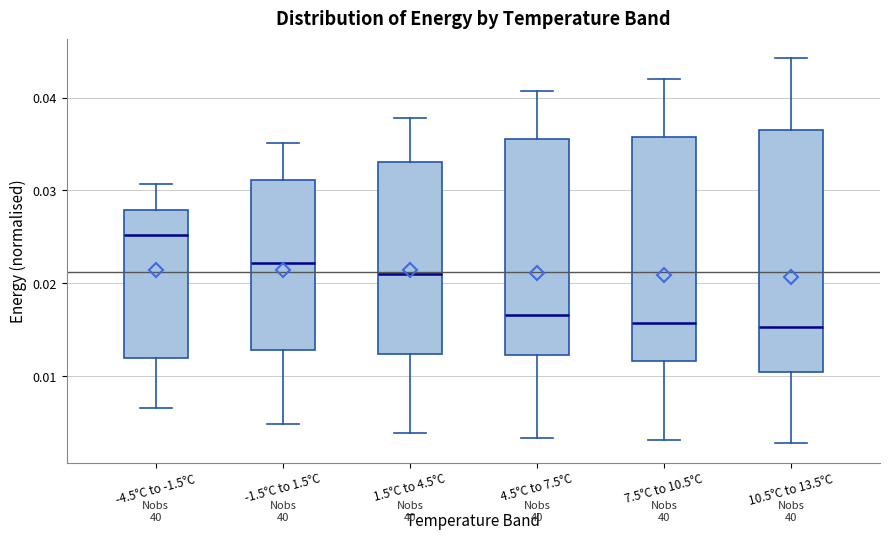

Reading left to right, transcribe this box plot: for each box, give where its median line is, the range the box spans, and where its two whiskers end, as read against the y-axis. The values are not printed on the chart, so give them approximately, as read against the axis.

-4.5°C to -1.5°C: median 0.025, box 0.012 to 0.028, whiskers 0.007 to 0.031
-1.5°C to 1.5°C: median 0.022, box 0.013 to 0.031, whiskers 0.005 to 0.035
1.5°C to 4.5°C: median 0.021, box 0.012 to 0.033, whiskers 0.004 to 0.038
4.5°C to 7.5°C: median 0.017, box 0.012 to 0.036, whiskers 0.003 to 0.041
7.5°C to 10.5°C: median 0.016, box 0.012 to 0.036, whiskers 0.003 to 0.042
10.5°C to 13.5°C: median 0.015, box 0.011 to 0.036, whiskers 0.003 to 0.044